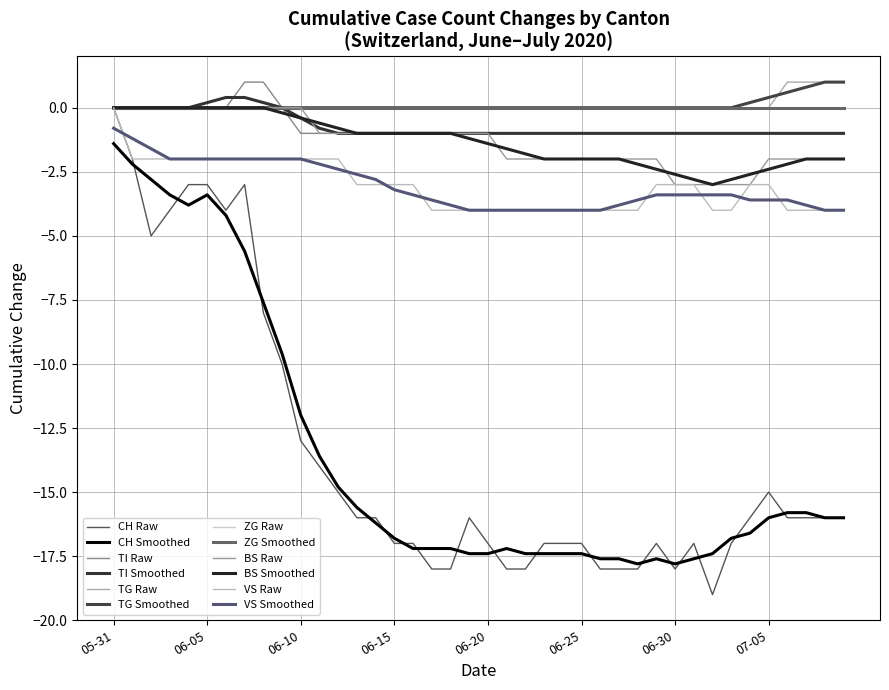

Which series has the largest range (max minus min)?

CH